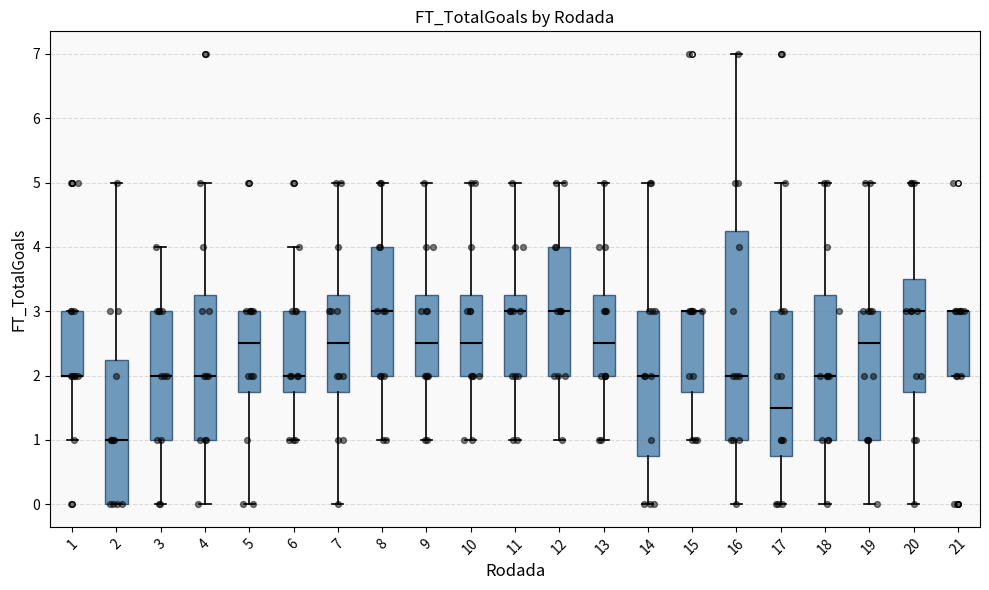

Which box is the tallest, from its lower edge to its upper edge?

16